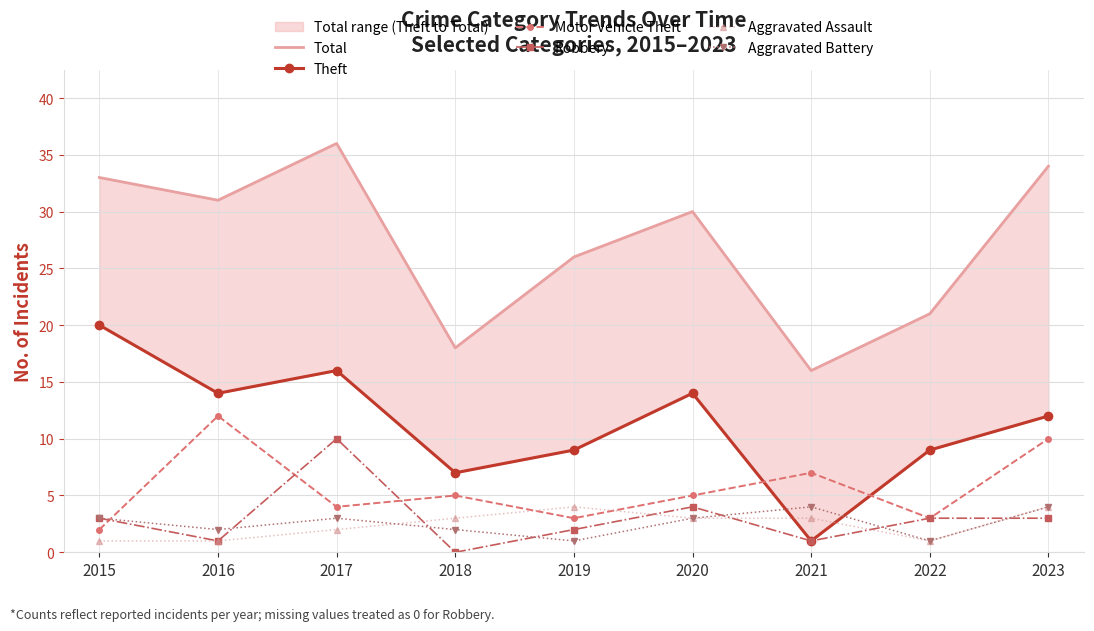

Reading left to right, extract all data points from this chart.

Total: 2015=33	2016=31	2017=36	2018=18	2019=26	2020=30	2021=16	2022=21	2023=34
Theft: 2015=20	2016=14	2017=16	2018=7	2019=9	2020=14	2021=1	2022=9	2023=12
Motor Vehicle Theft: 2015=2	2016=12	2017=4	2018=5	2019=3	2020=5	2021=7	2022=3	2023=10
Robbery: 2015=3	2016=1	2017=10	2018=0	2019=2	2020=4	2021=1	2022=3	2023=3
Aggravated Assault: 2015=1	2016=1	2017=2	2018=3	2019=4	2020=3	2021=3	2022=1	2023=4
Aggravated Battery: 2015=3	2016=2	2017=3	2018=2	2019=1	2020=3	2021=4	2022=1	2023=4